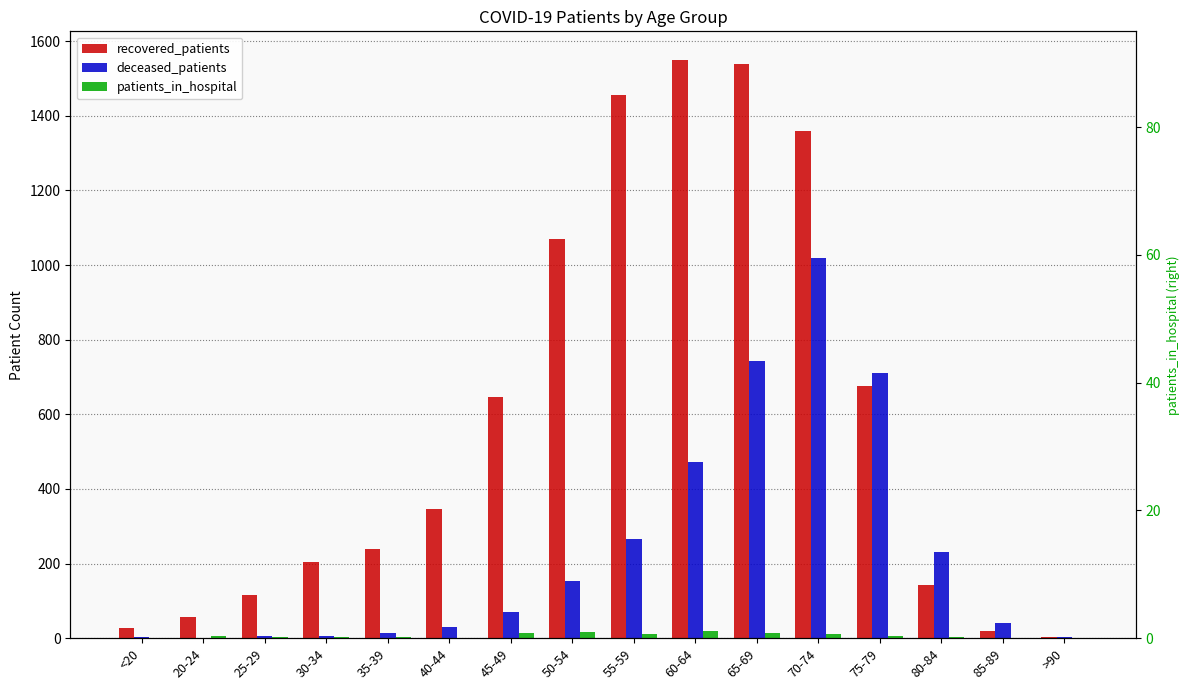

True or false: deceased_patients has a value of 69 at 45-49.

True